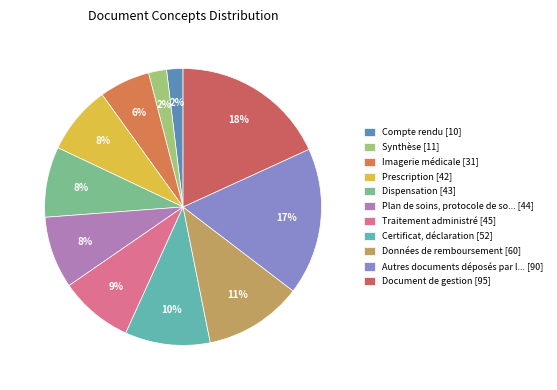

How many slices are in this pie chart?

11